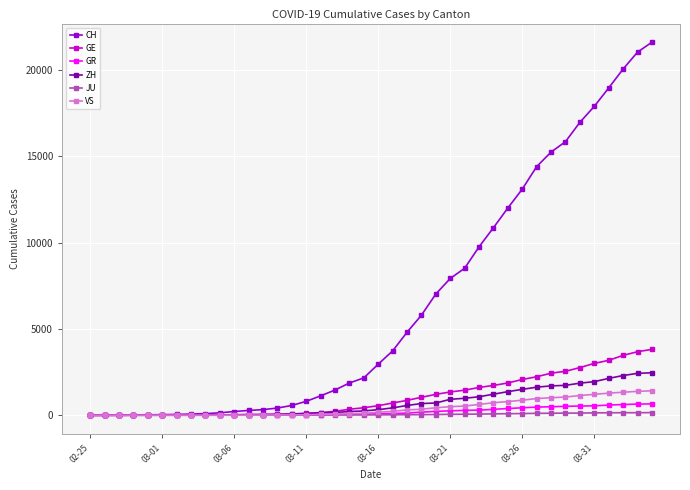

Which series has the largest total across all categories?

CH